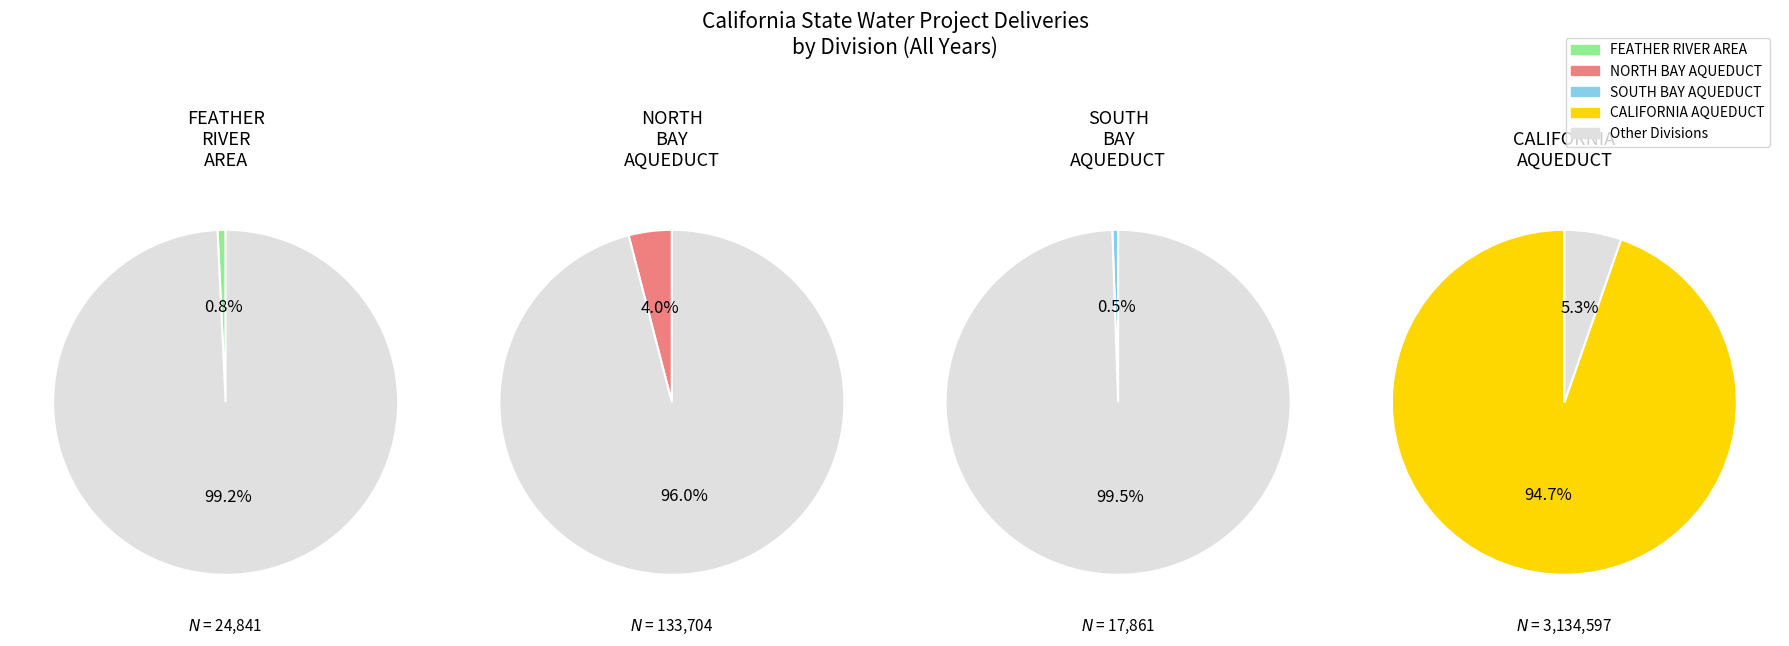

To the nearest percent, what percentage of the pie is FEATHER RIVER AREA?

1%